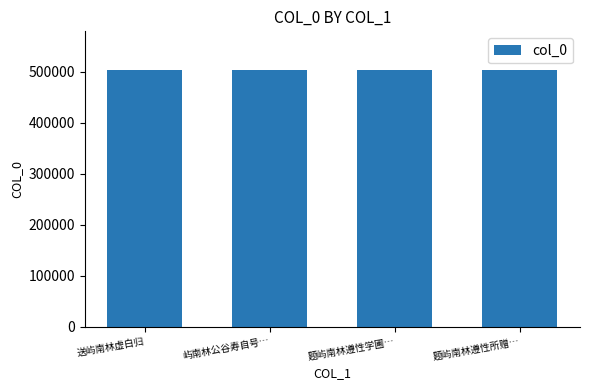

What is the smallest value displayed?

502682